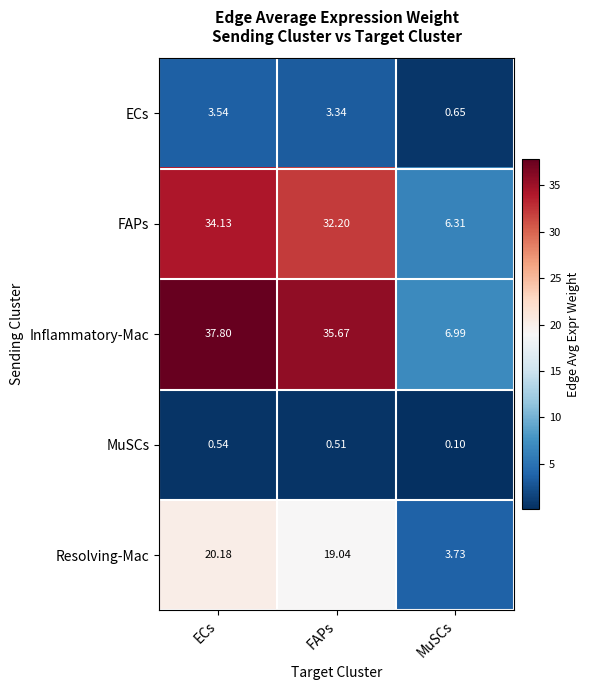

Which series has the widest spread of values?

Inflammatory-Mac